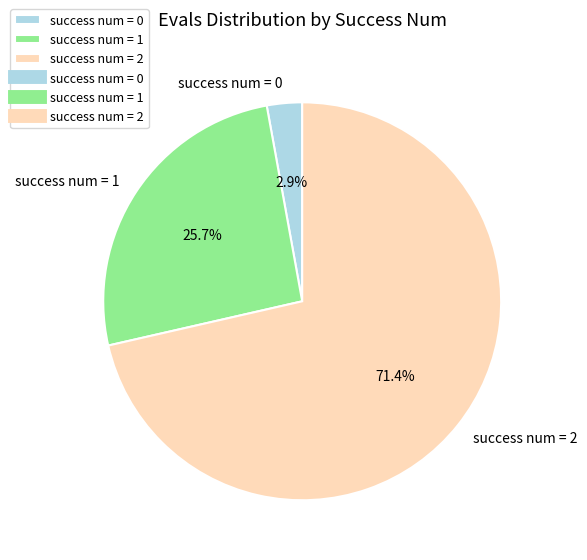

Do success num = 2 and success num = 0 together represent more than half of the pie?

Yes